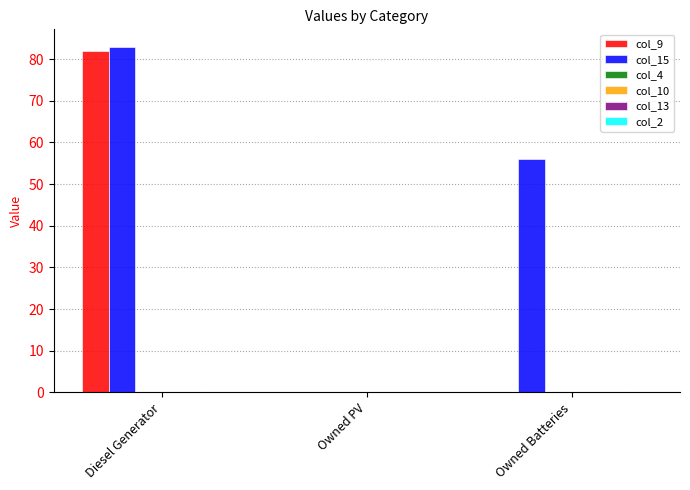

Which series has the largest total across all categories?

col_15